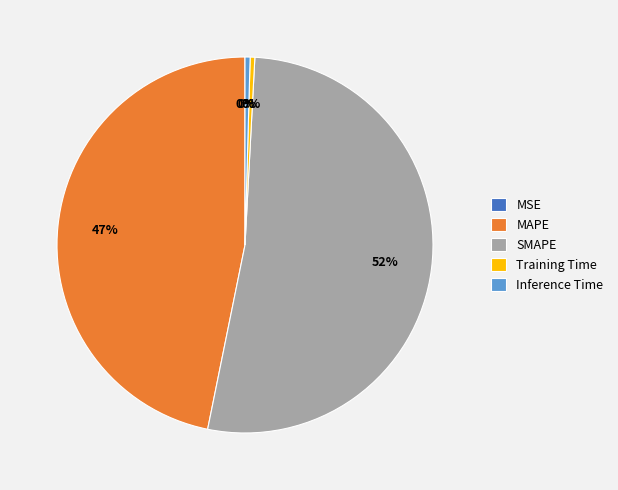

What is the largest slice in the pie chart?

SMAPE